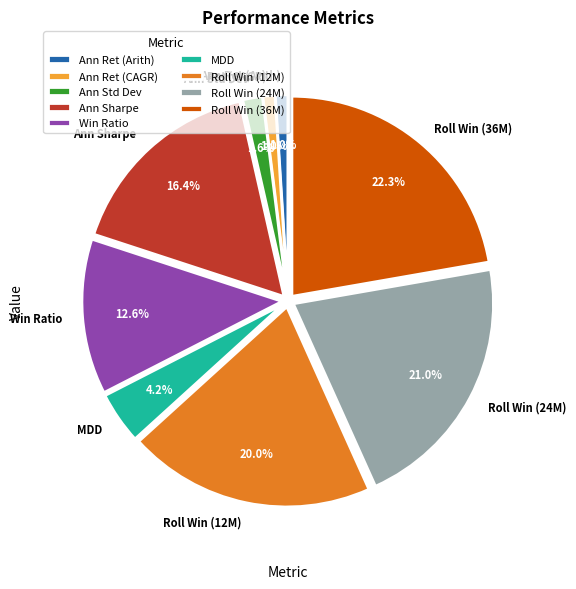

To the nearest percent, what percentage of the pie is Ann Sharpe?

16%